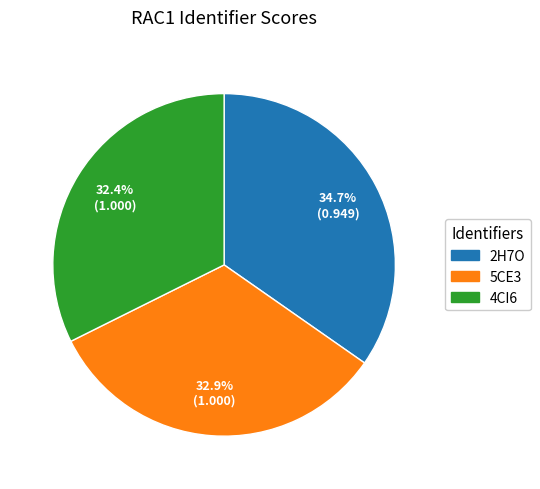

Between 5CE3 and 2H7O, which is larger?

2H7O